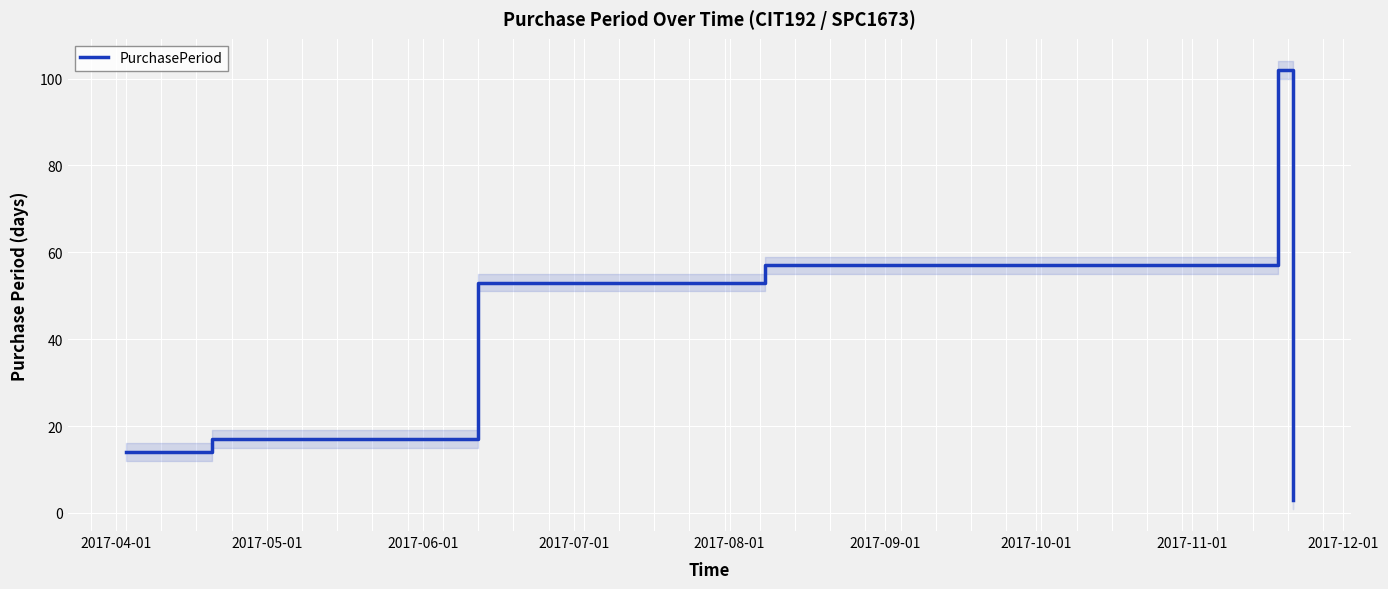

True or false: the data shows 14 at 2017-04-01.

True